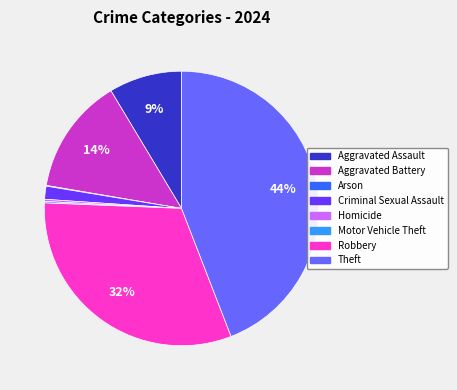

To the nearest percent, what is the difference between the largest and smallest slice percentages?

44%